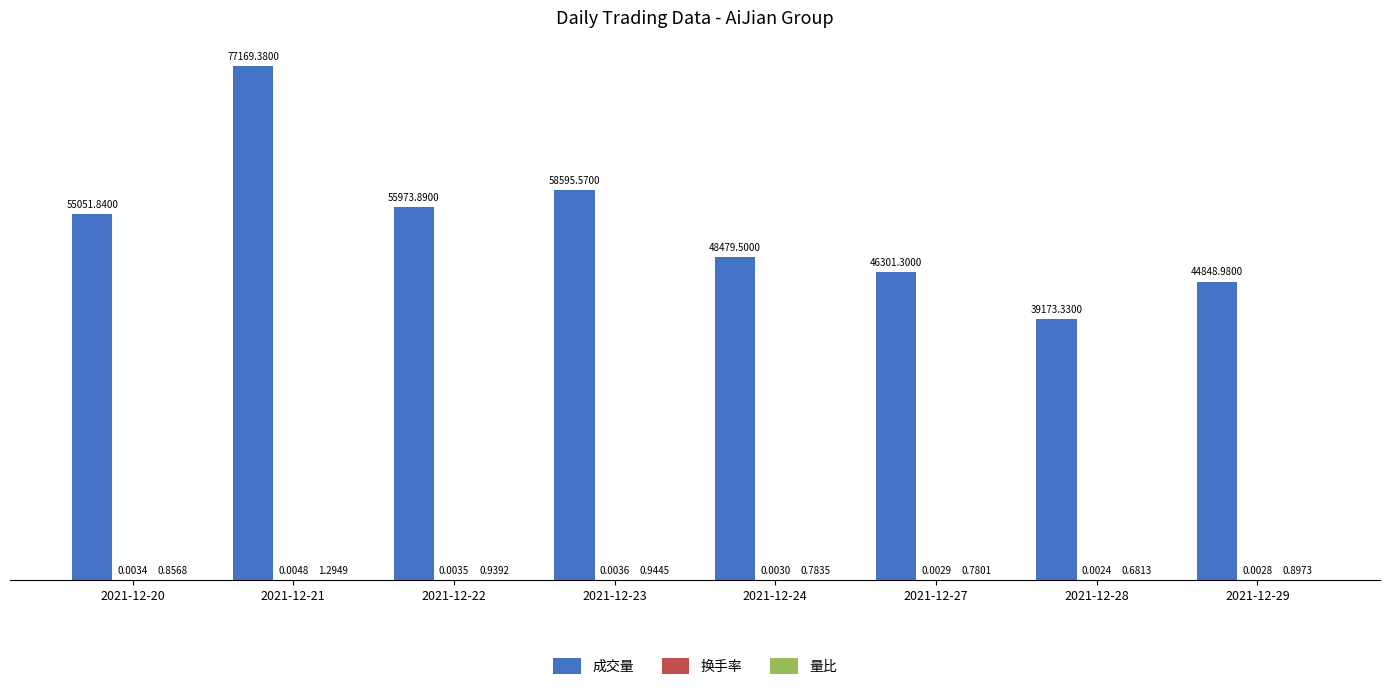

What is the sum of the 成交量 values at 2021-12-22 and 2021-12-28?

95147.2